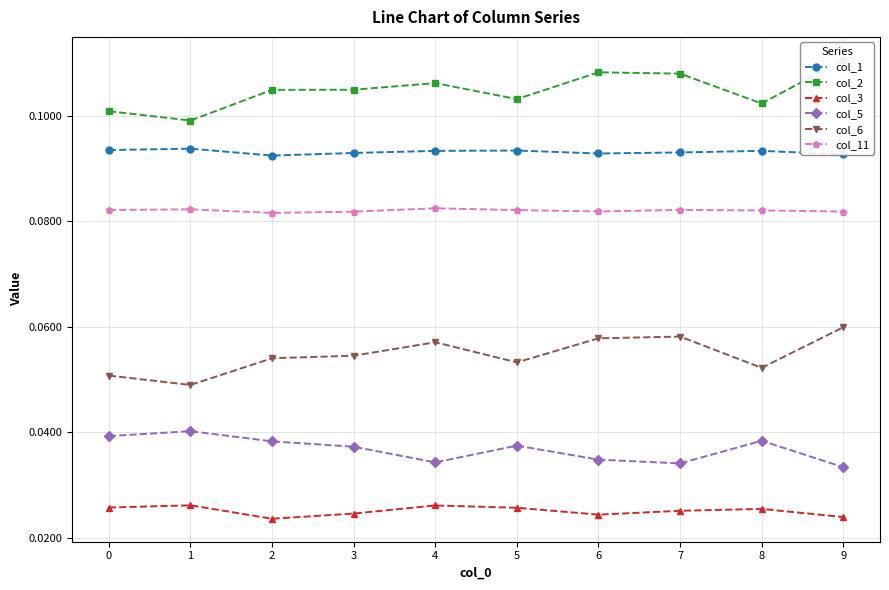

Is this an area chart (filled region under the line)?

No